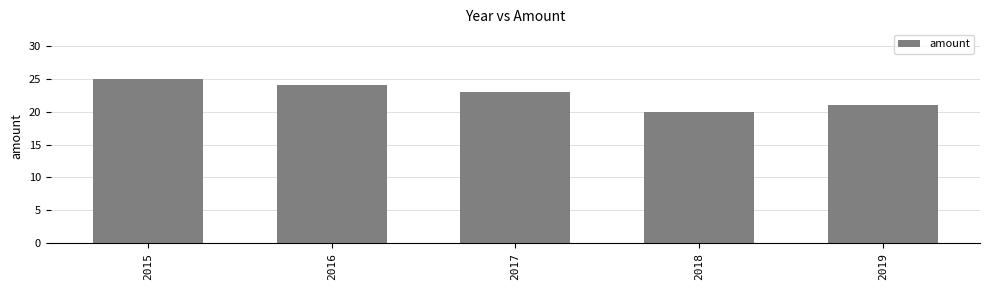

What is the difference between the maximum and minimum values?

5